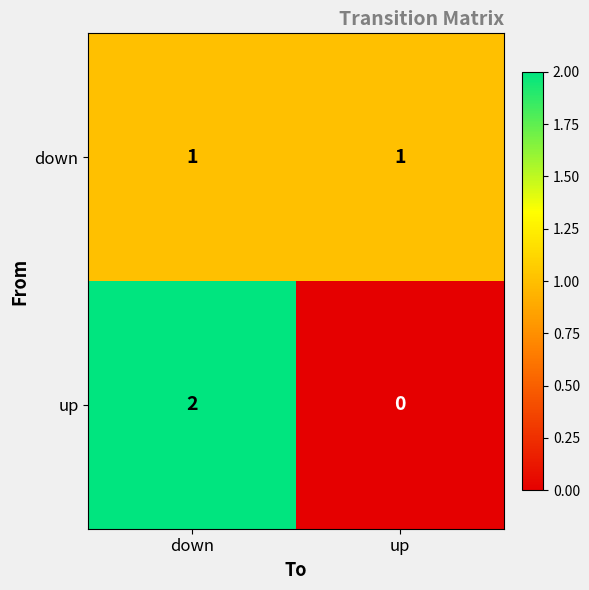

Which series has the largest range (max minus min)?

up